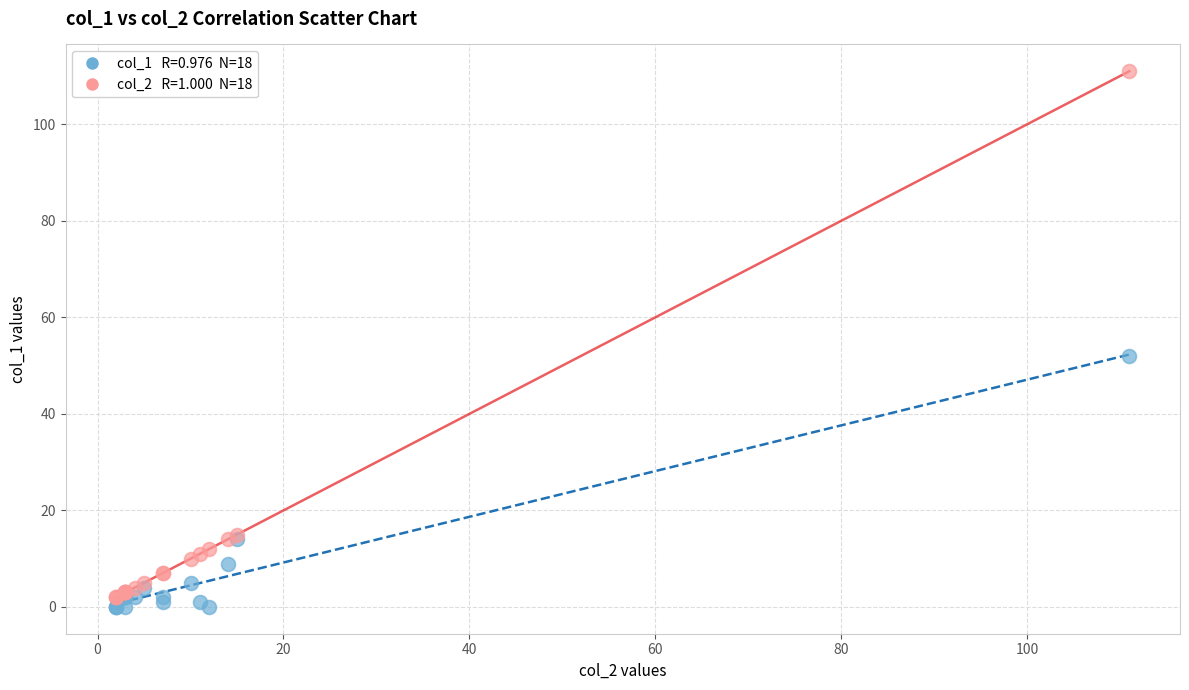

Across all series, what Y value is closest to 55?

52